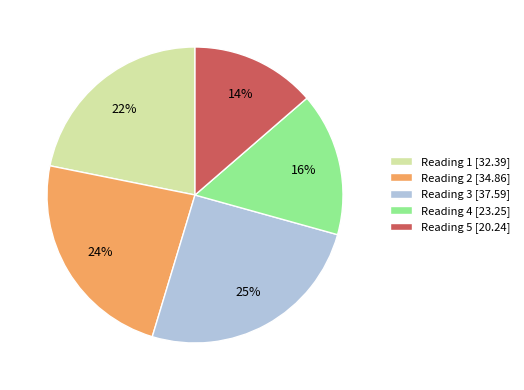

Is there any slice that represents more than half of the pie?

No